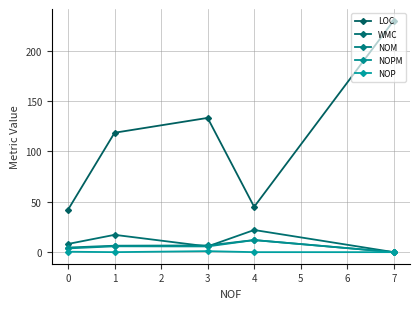

Which series has the widest spread of values?

LOC